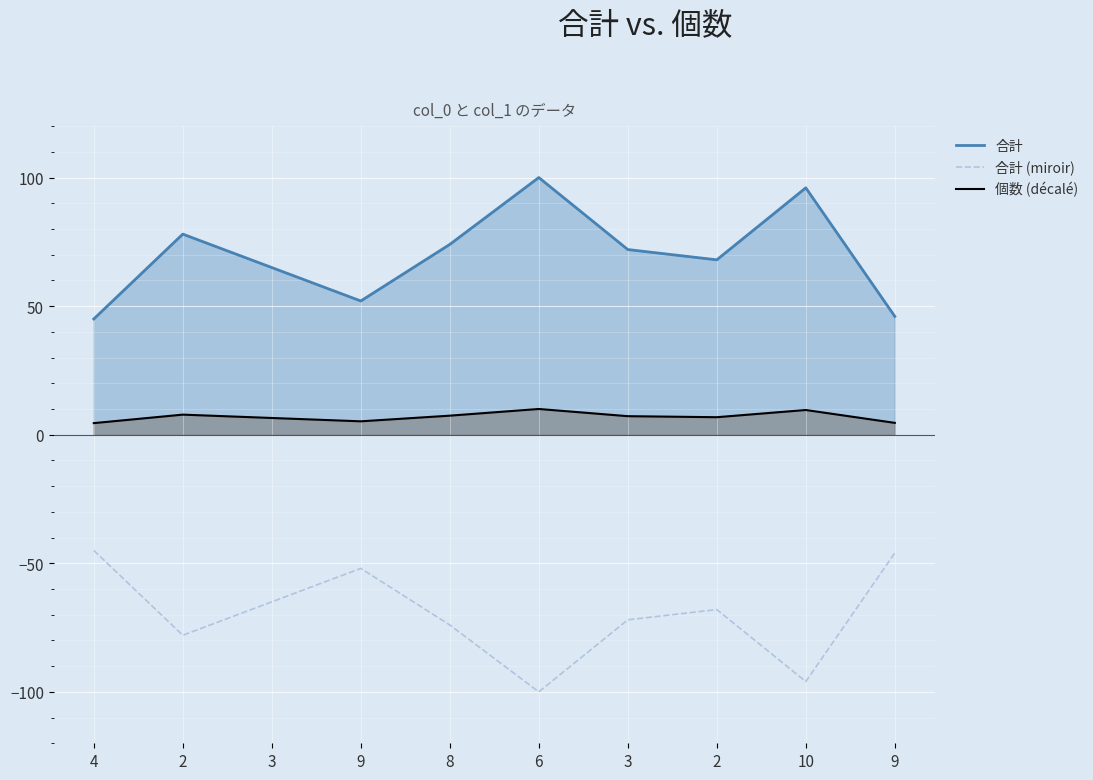

How many lines are shown in the chart?

3